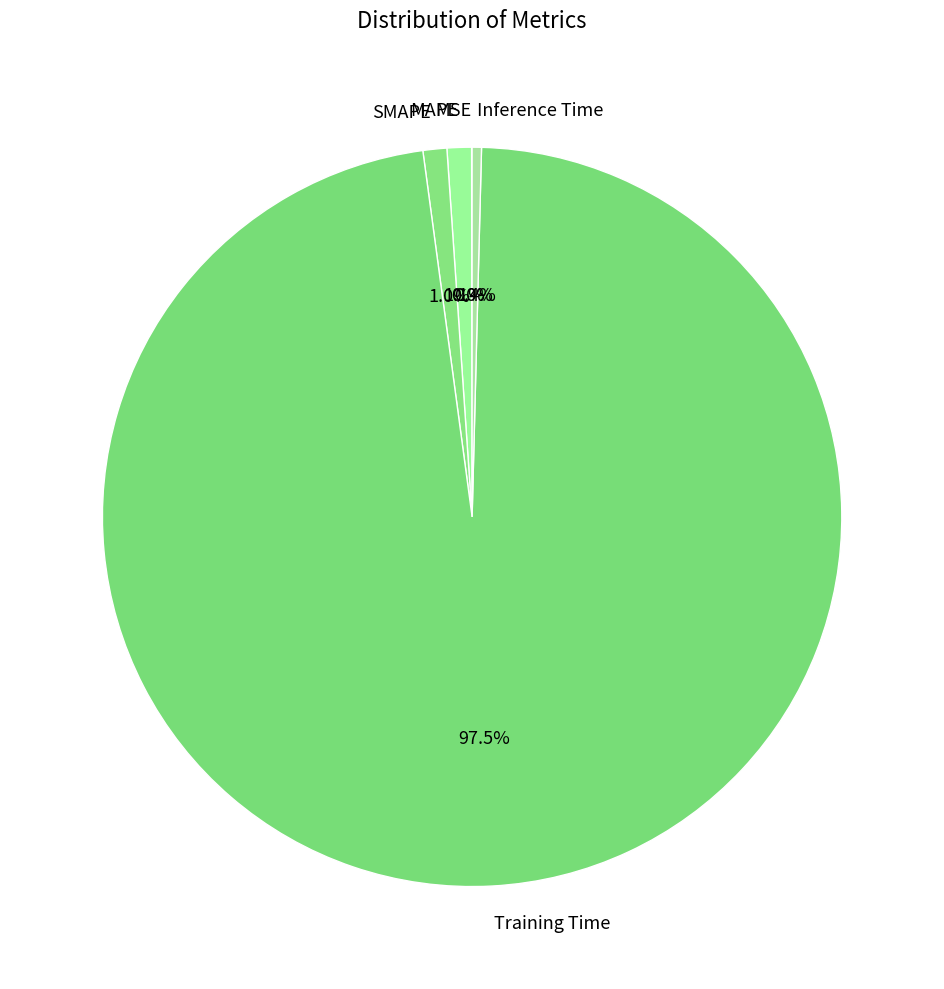

Is there a majority slice in this chart?

Yes